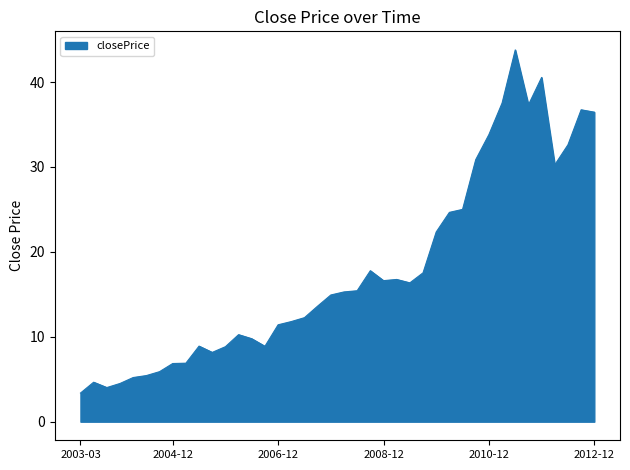

What is the smallest value displayed?

3.4